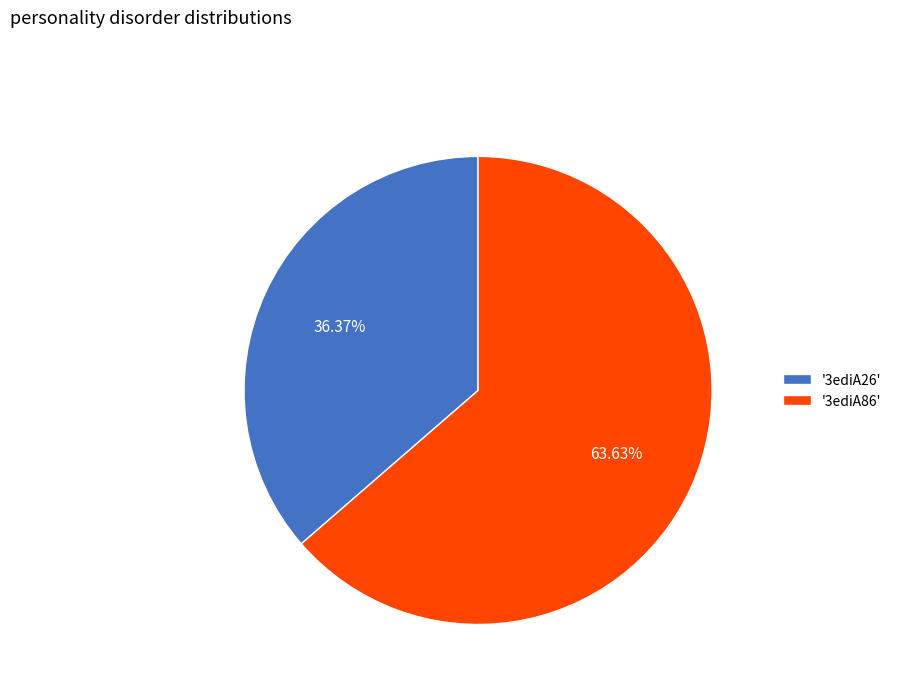

Do '3ediA26' and '3ediA86' together represent more than half of the pie?

Yes